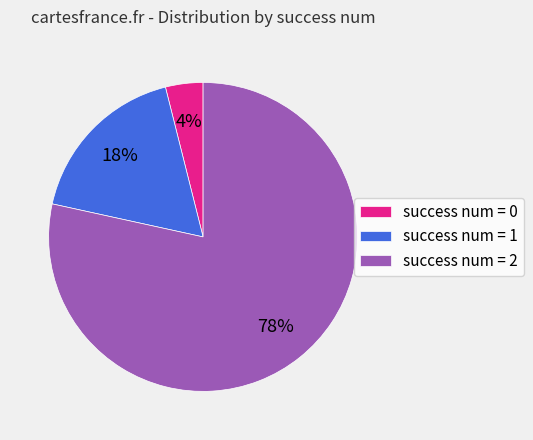

How many segments does this pie chart have?

3